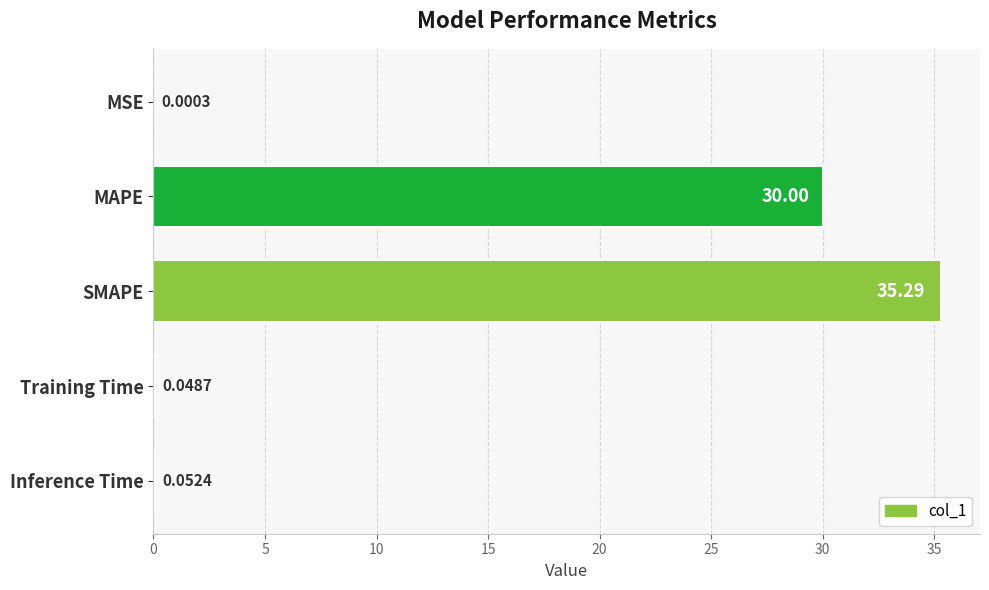

Are the bars horizontal?

Yes